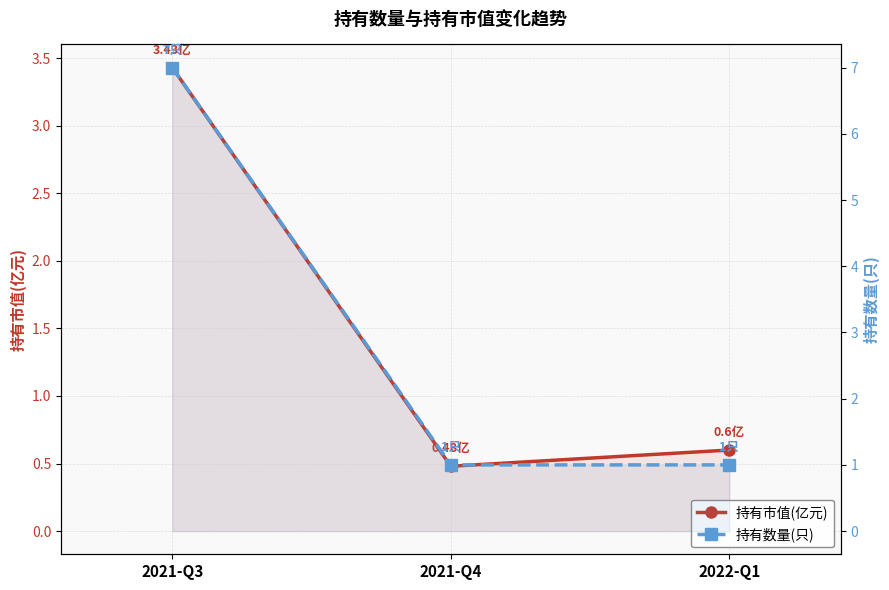

Which series has the largest total across all categories?

持有数量(只)